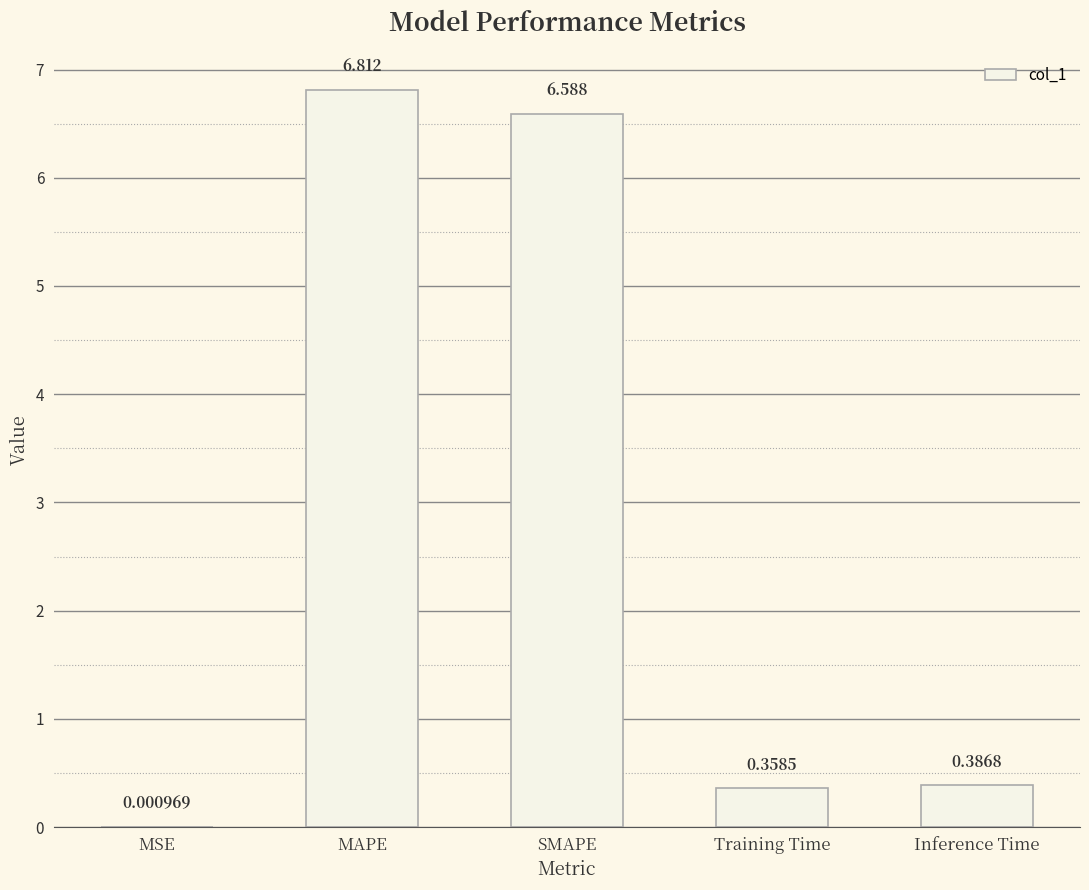

The chart shows a value of 6.8 at MAPE. True or false?

True